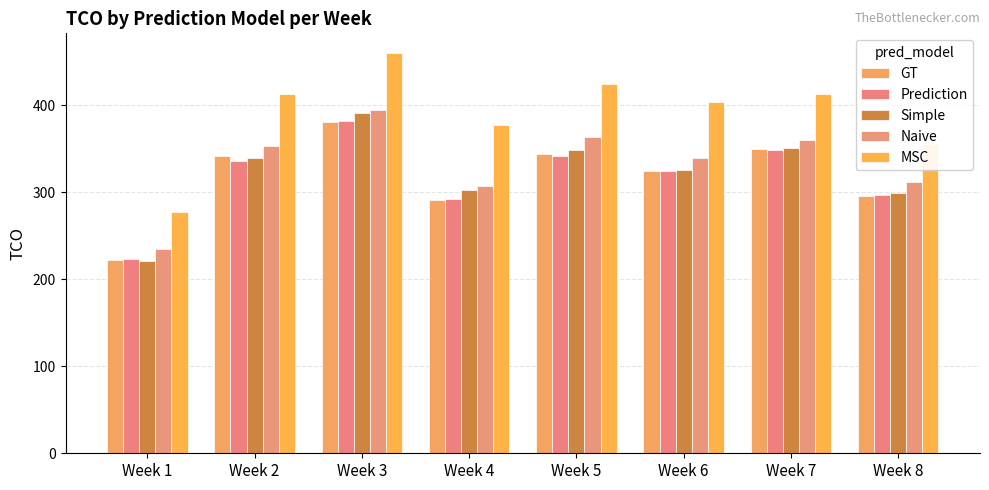

True or false: MSC has a value of 519.0 at Week 4.

False